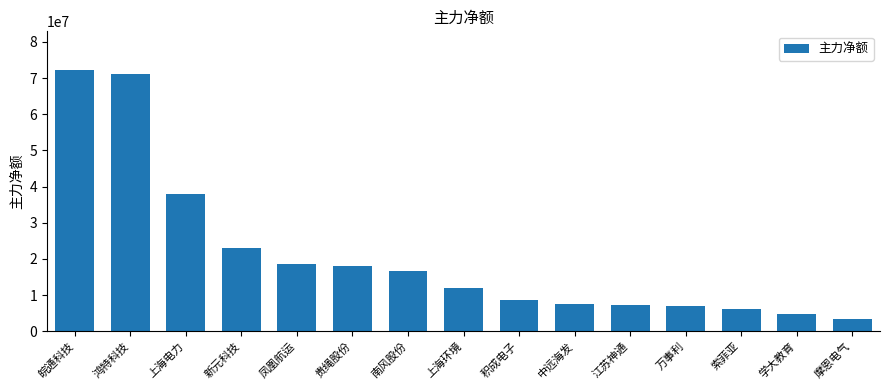

What is the label of the 15th bar from the left?

摩恩电气